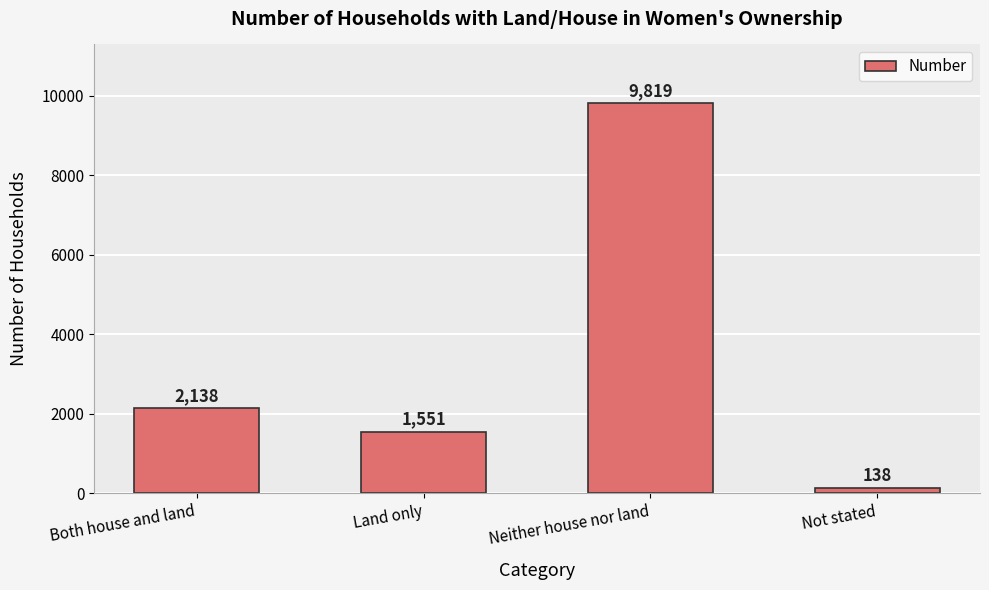

What is the difference between the second highest and minimum values?

2000